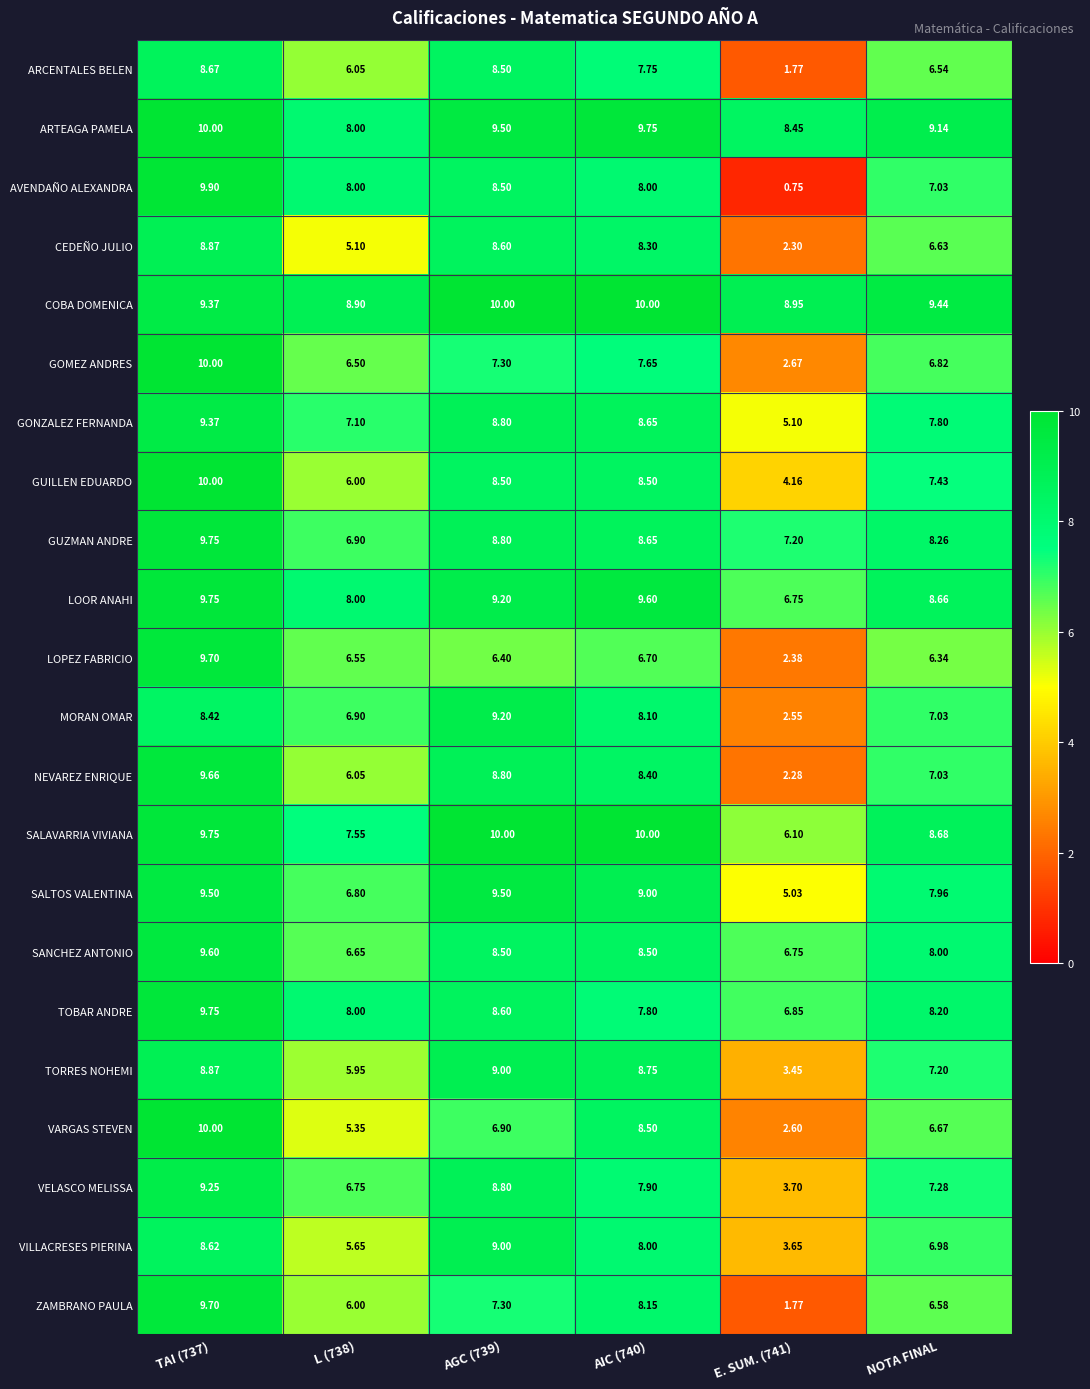

Which series changed the most between AIC (740) and E. SUM. (741)?

AVENDAÑO ALEXANDRA